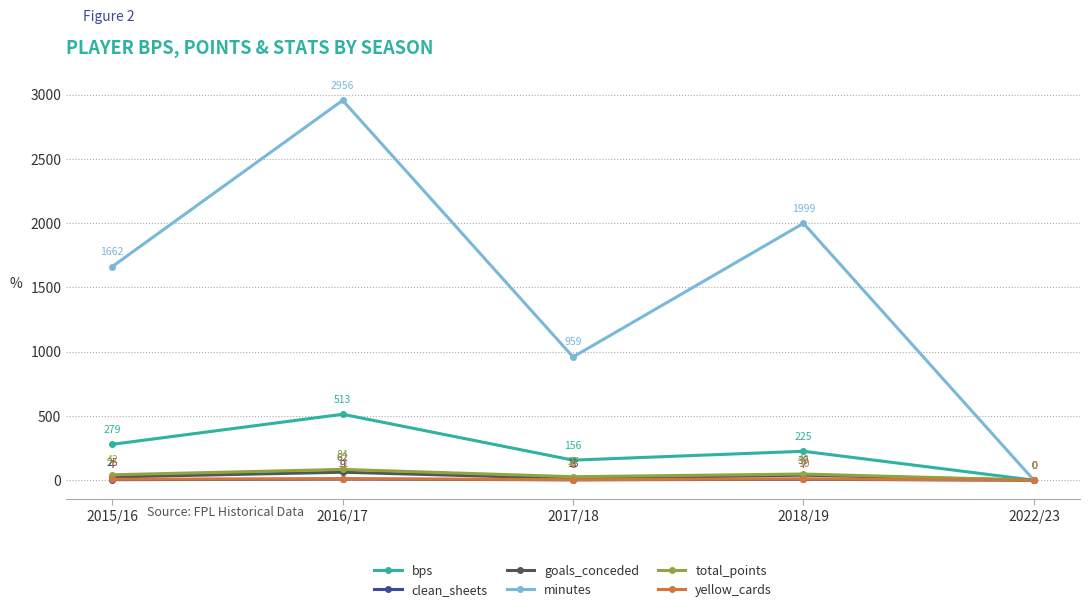

How many lines are shown in the chart?

6